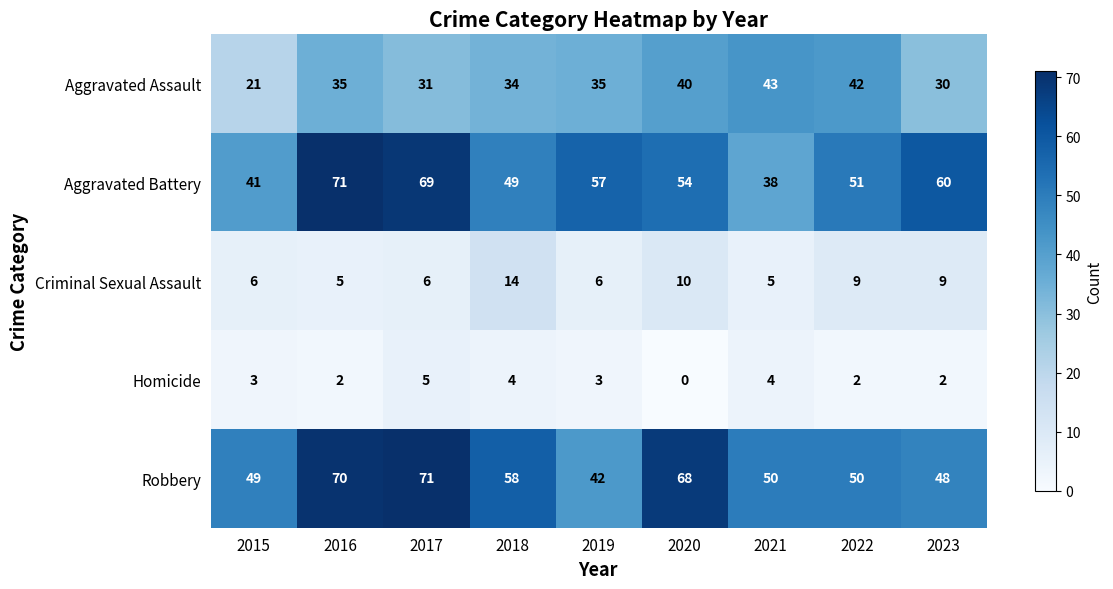

What is the difference between the second highest and second lowest values in the Aggravated Battery series?

28